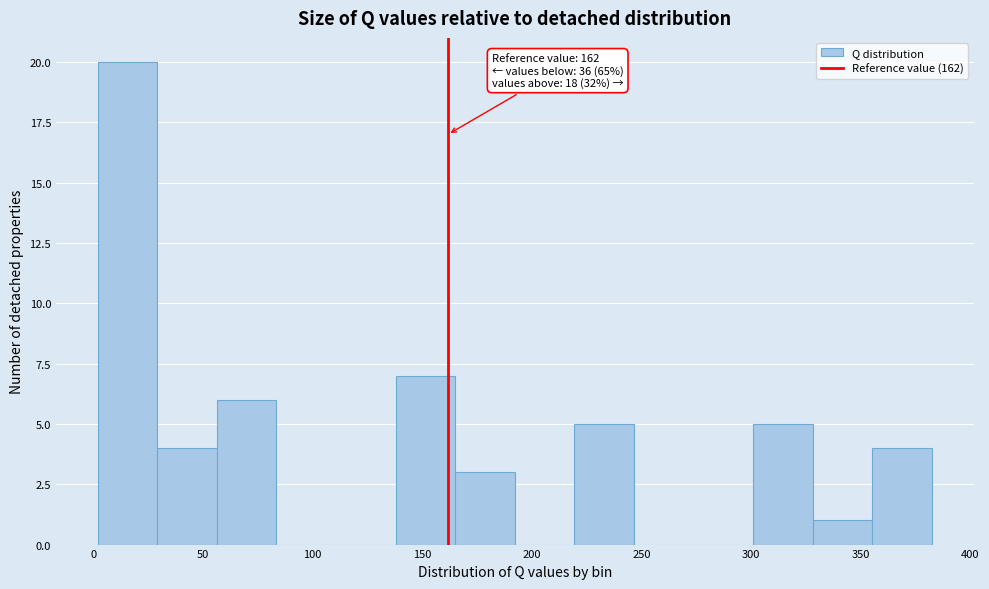

Over which range of the x-axis is the bar tallest?

0 to 30